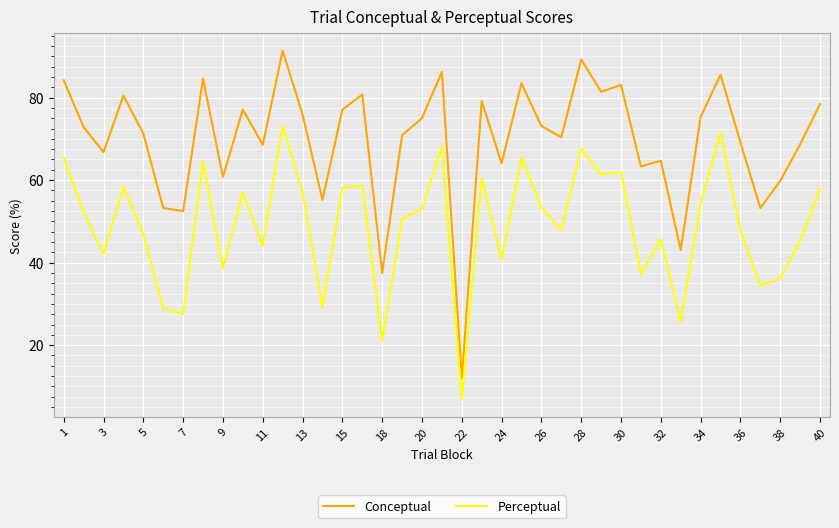

True or false: Conceptual and Perceptual cross at least once.

False